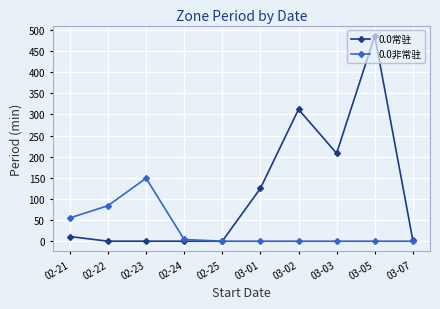

What is the label of the 6th point from the left?

03-01